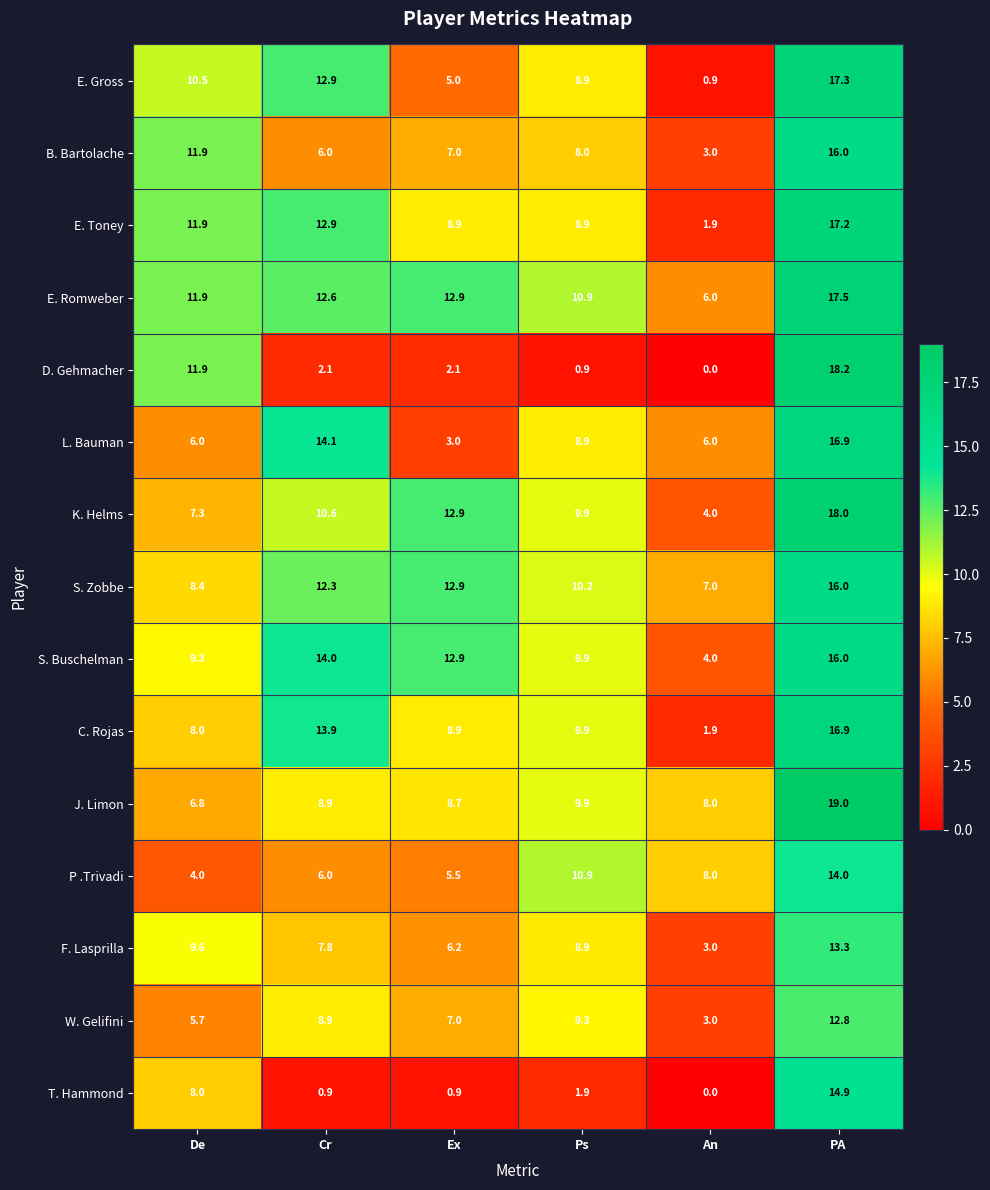

The value of B. Bartolache at Ps is 13.5. True or false?

False